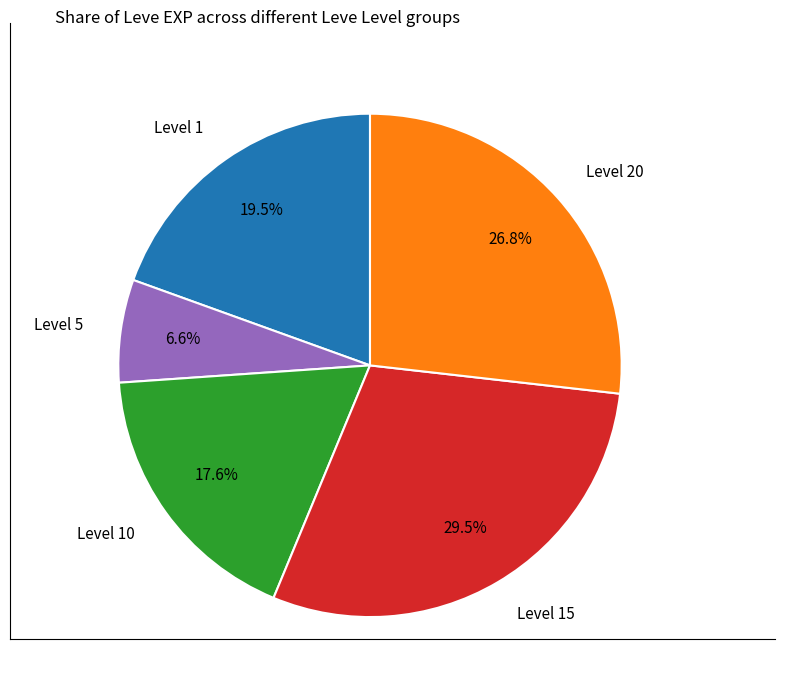

Between Level 1 and Level 10, which is larger?

Level 1